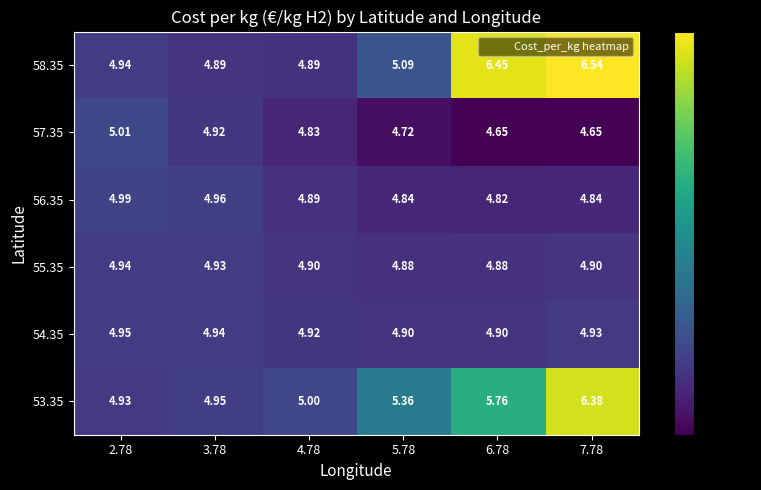

Is the value of 54.35 at 7.78 greater than the value of 57.35 at 4.78?

Yes